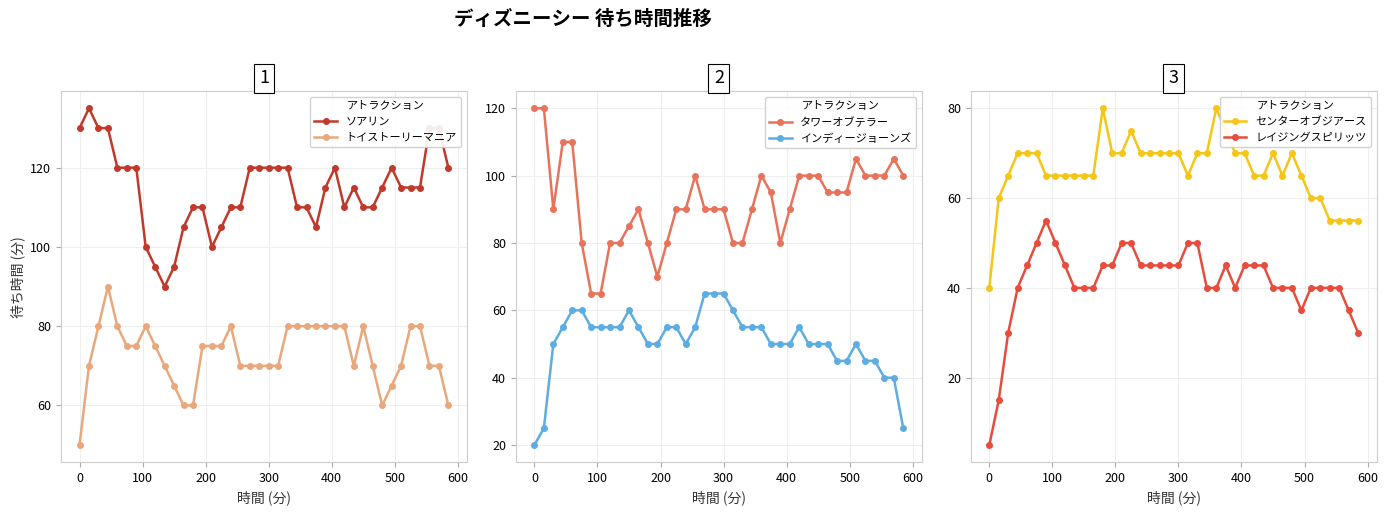

True or false: タワーオブテラー has more than 0 interior local peaks.

True